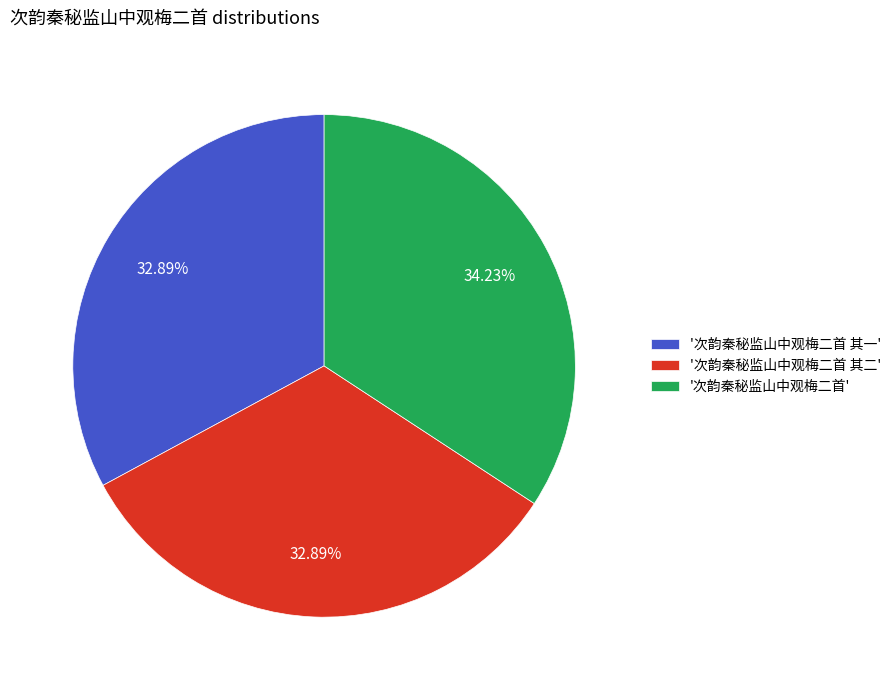

Which category has the biggest portion of the pie?

'次韵秦秘监山中观梅二首'